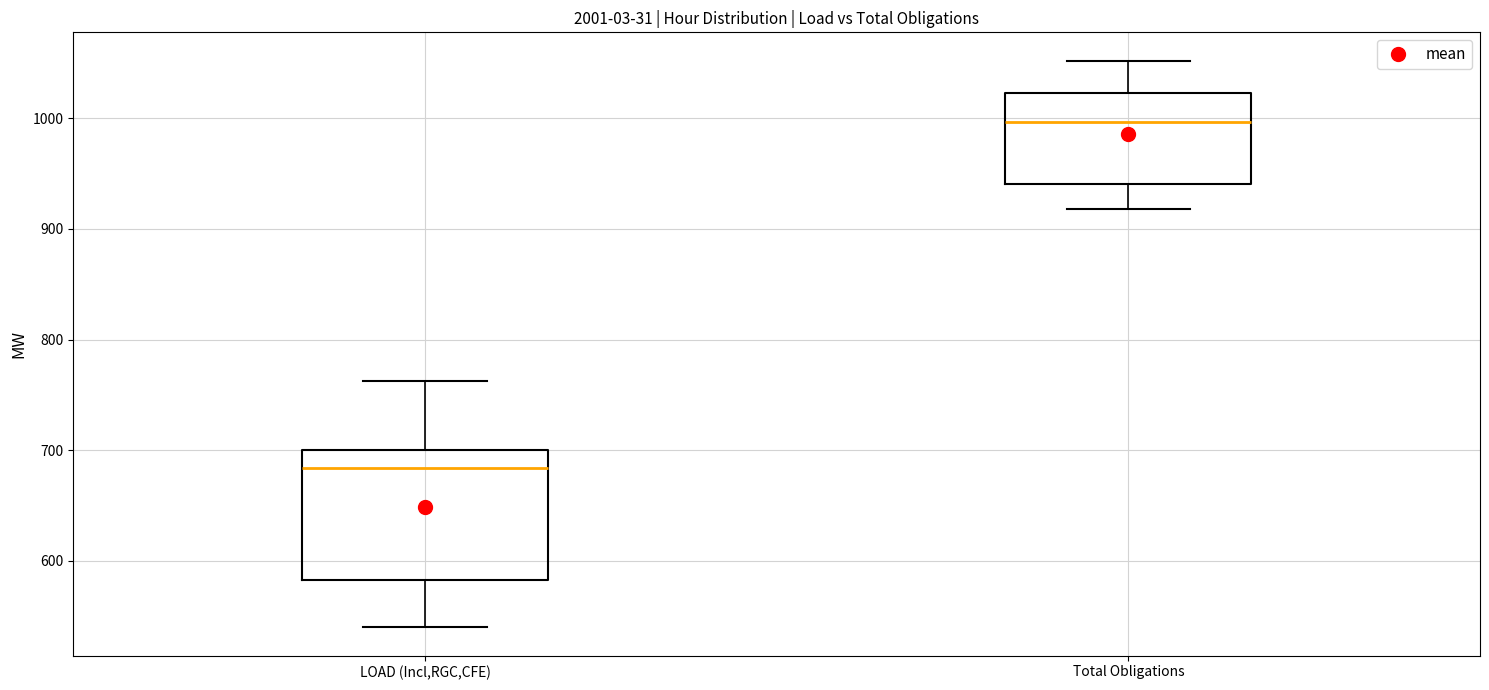

Reading left to right, transcribe this box plot: for each box, give where its median line is, the range the box spans, and where its two whiskers end, as read against the y-axis. The values are not printed on the chart, so give them approximately, as read against the axis.

LOAD (Incl,RGC,CFE): median 680, box 580 to 700, whiskers 540 to 760
Total Obligations: median 1000, box 940 to 1020, whiskers 920 to 1050